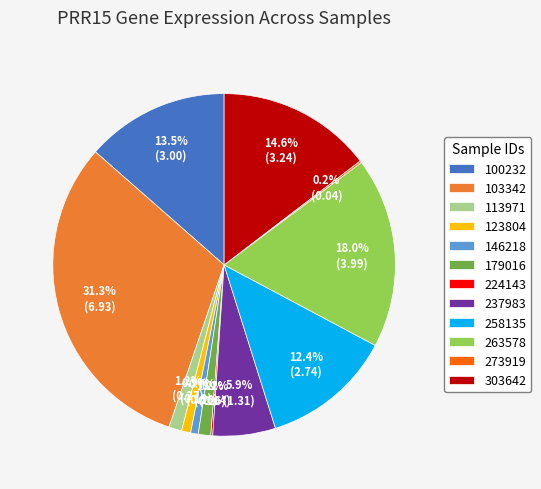

Do 263578 and 113971 together represent more than half of the pie?

No